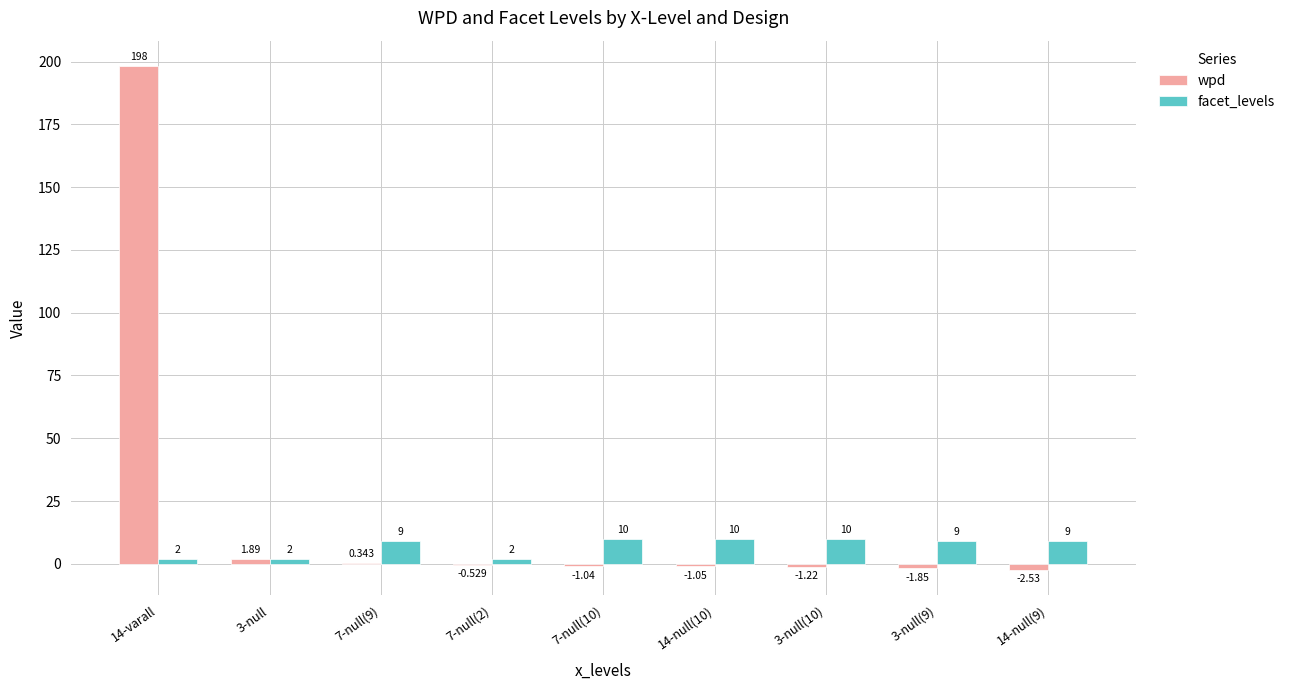

How many groups of bars are there?

9